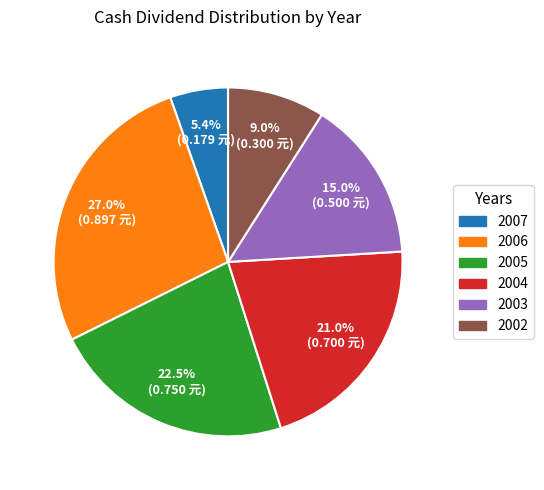

To the nearest percent, what percentage of the pie is 2006?

27%